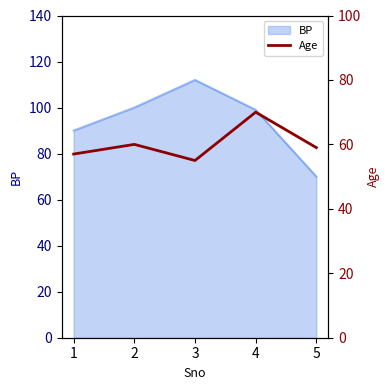

The BP series shows 99 at 4. True or false?

True